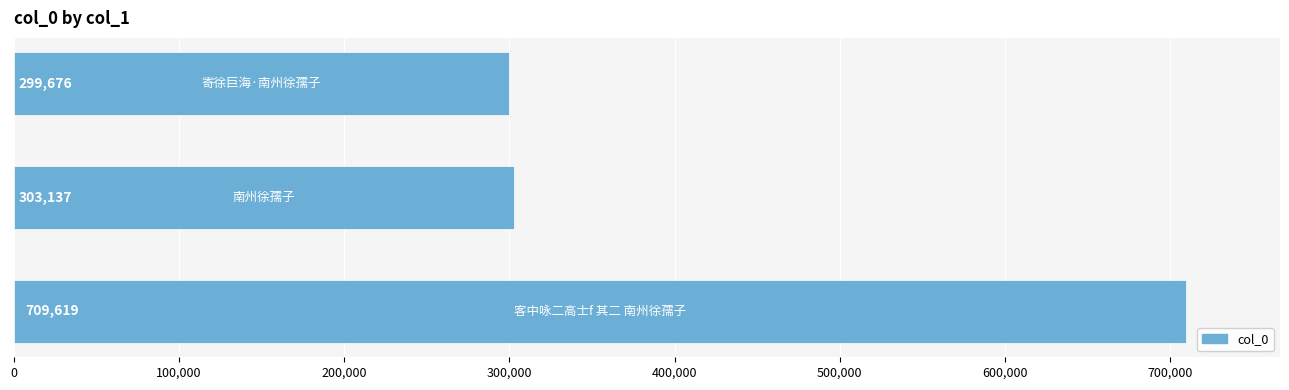

Reading top to bottom, what are all the values shown in this chart?

299676	303137	709619